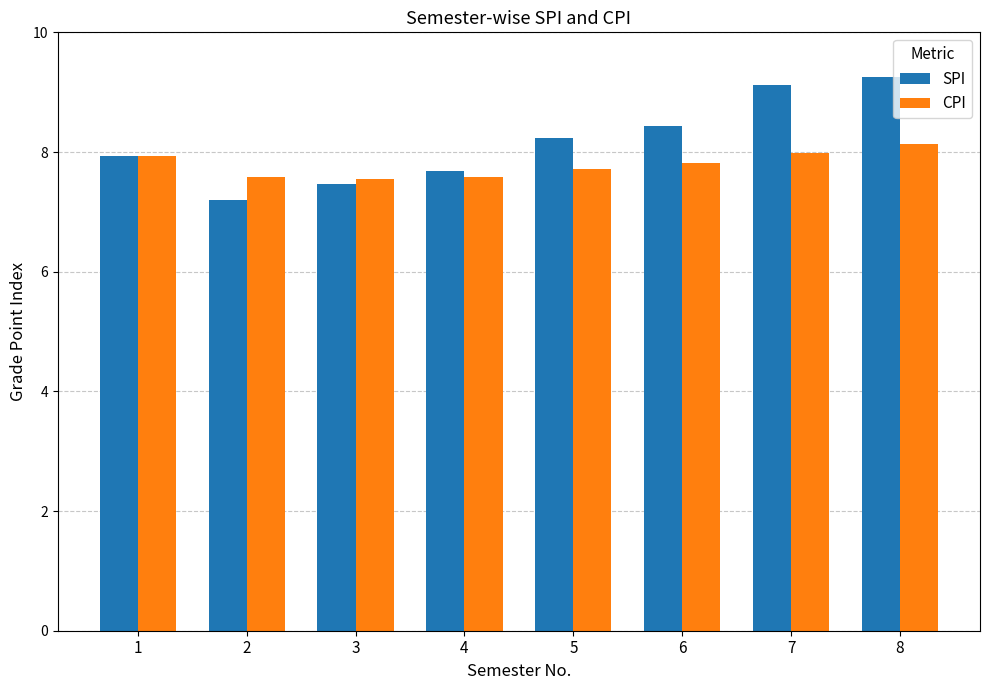

How many bars are there in each group?

2